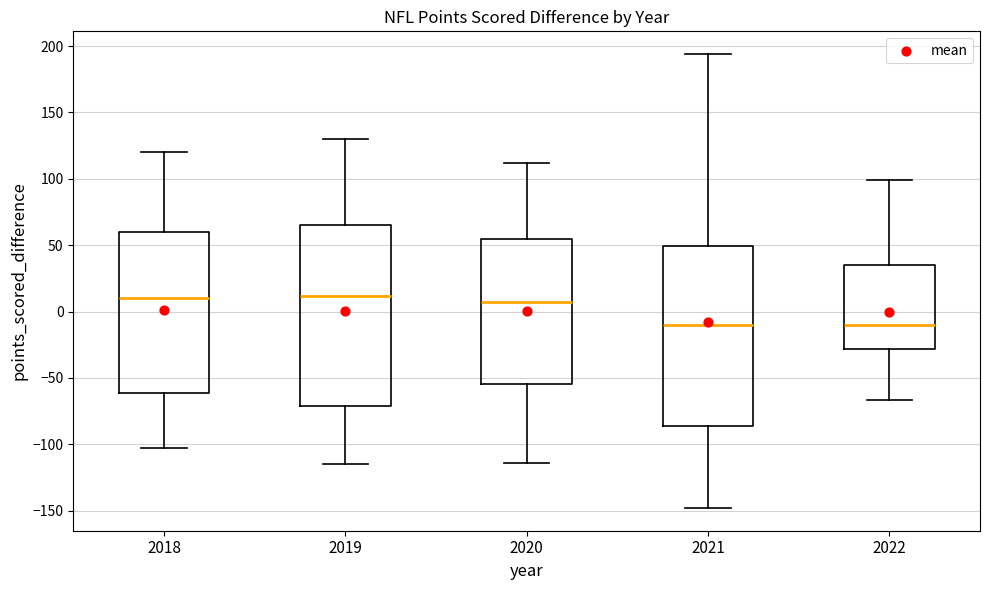

Where is the upper edge of the box at x = 2019 on the y-axis? The values are not printed on the chart, so give them approximately, as read against the axis.

65